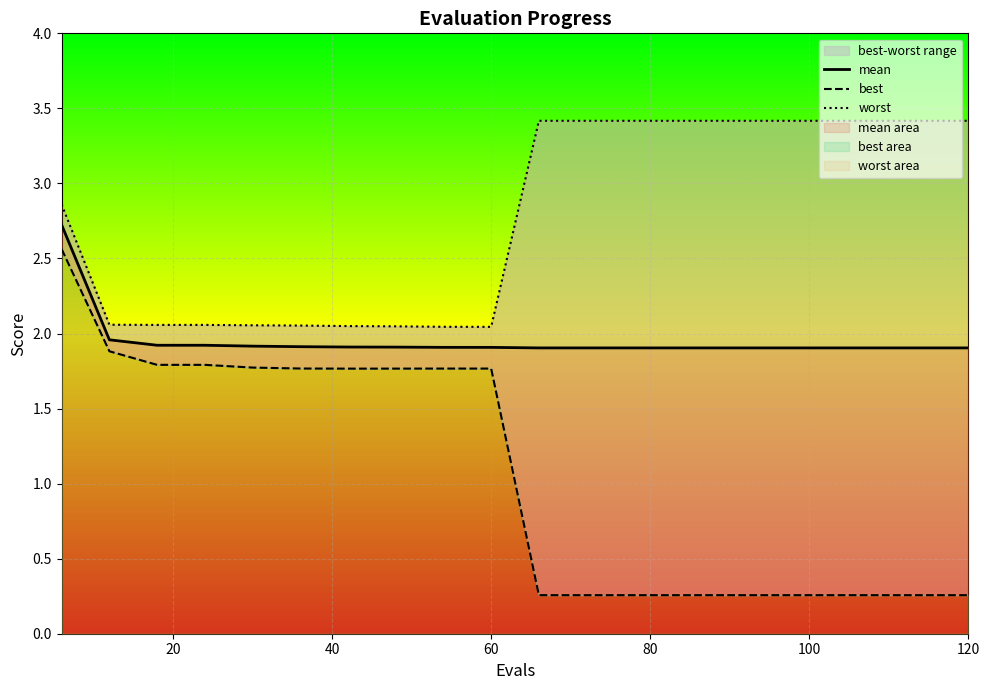

What is the maximum value shown in the chart?

3.4